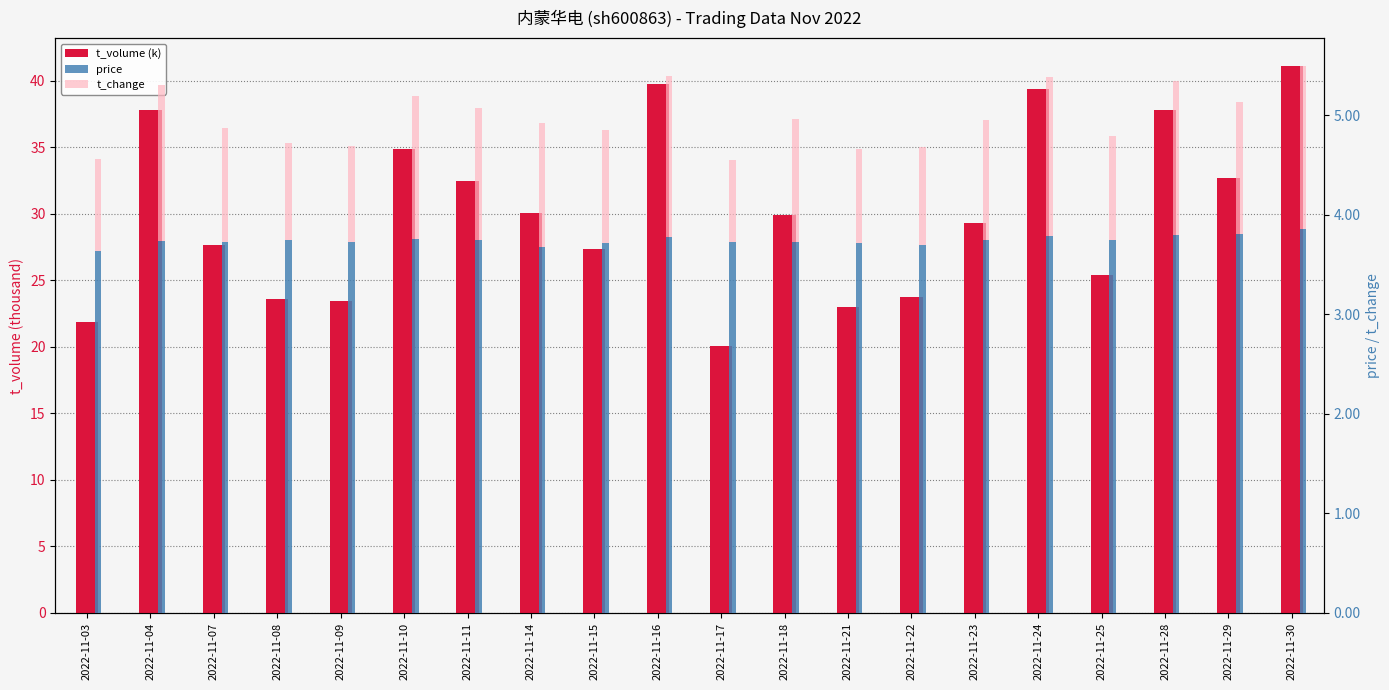

What is the sum of all t_volume (k) values?

601.0